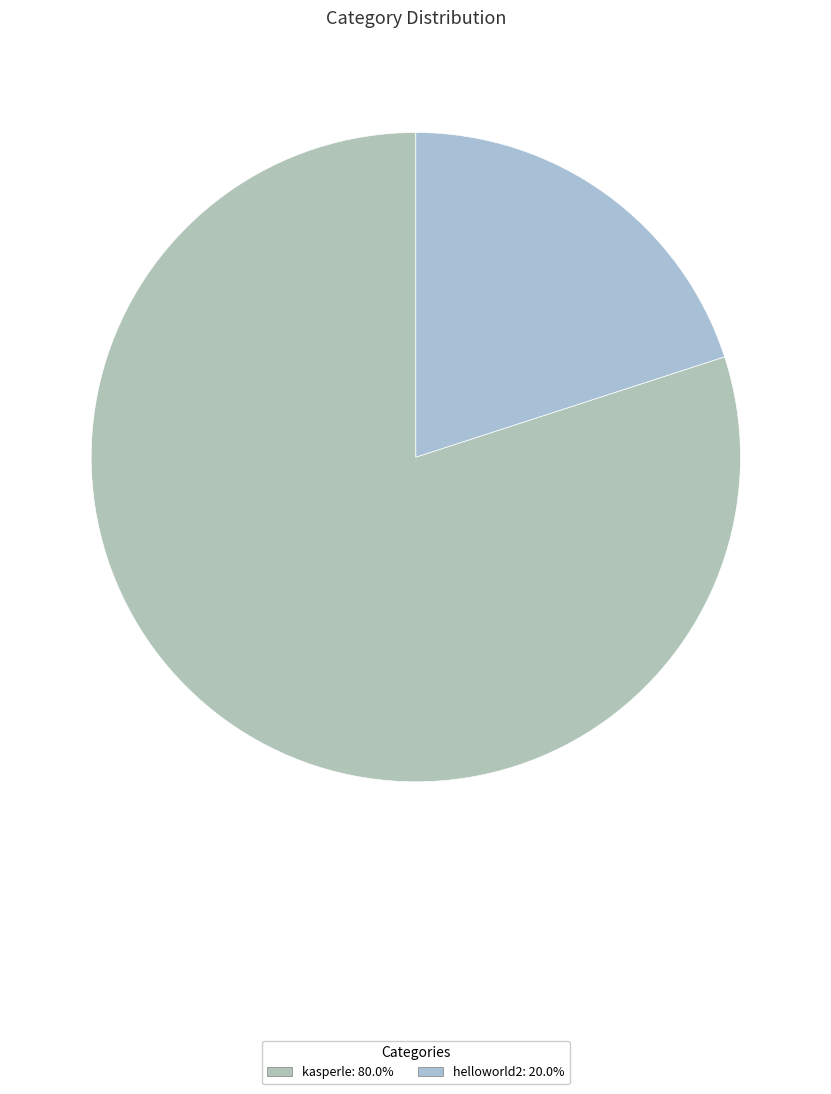

What percentage is NOT represented by helloworld2?

80.0%